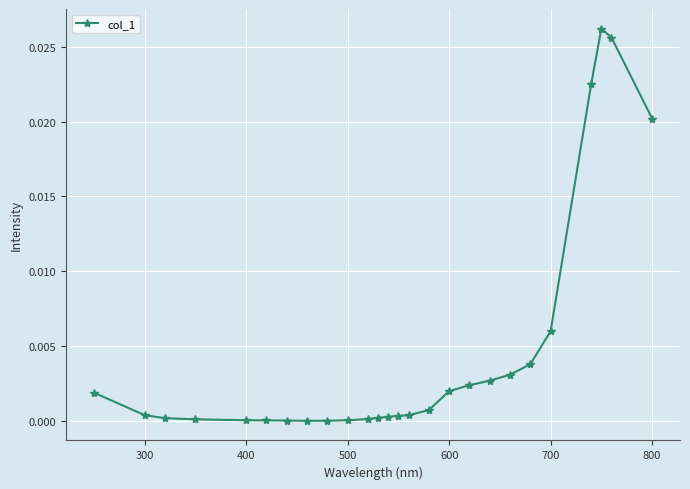

How many series are shown in this chart?

1